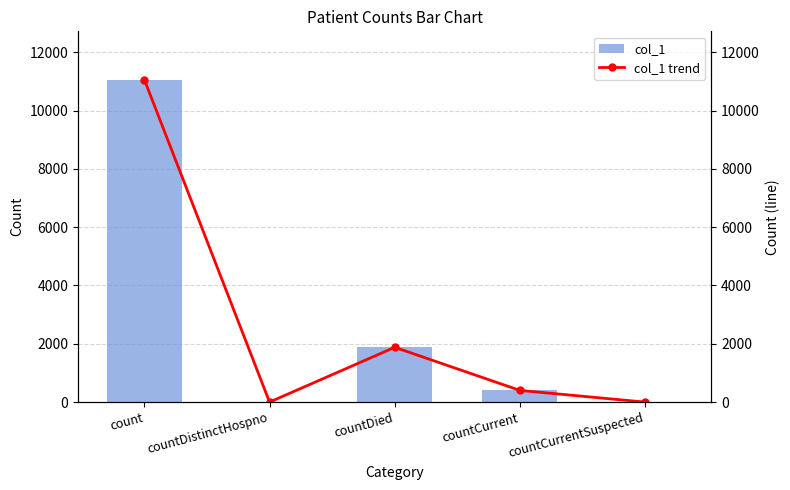

Reading left to right, list all the values displayed in this chart.

col_1: count=11058	countDistinctHospno=0	countDied=1879	countCurrent=401	countCurrentSuspected=0
col_1 trend: count=11058	countDistinctHospno=0	countDied=1879	countCurrent=401	countCurrentSuspected=0